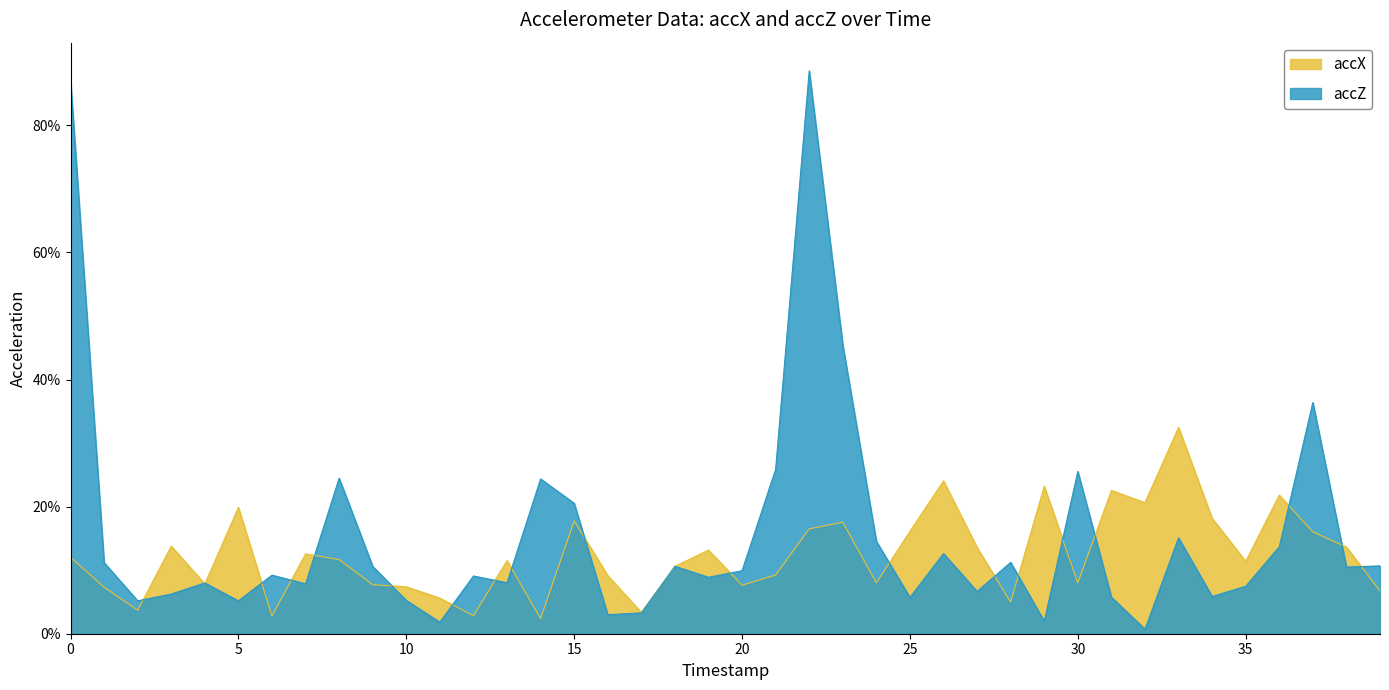

Which series changed the most between 9 and 27?

accX